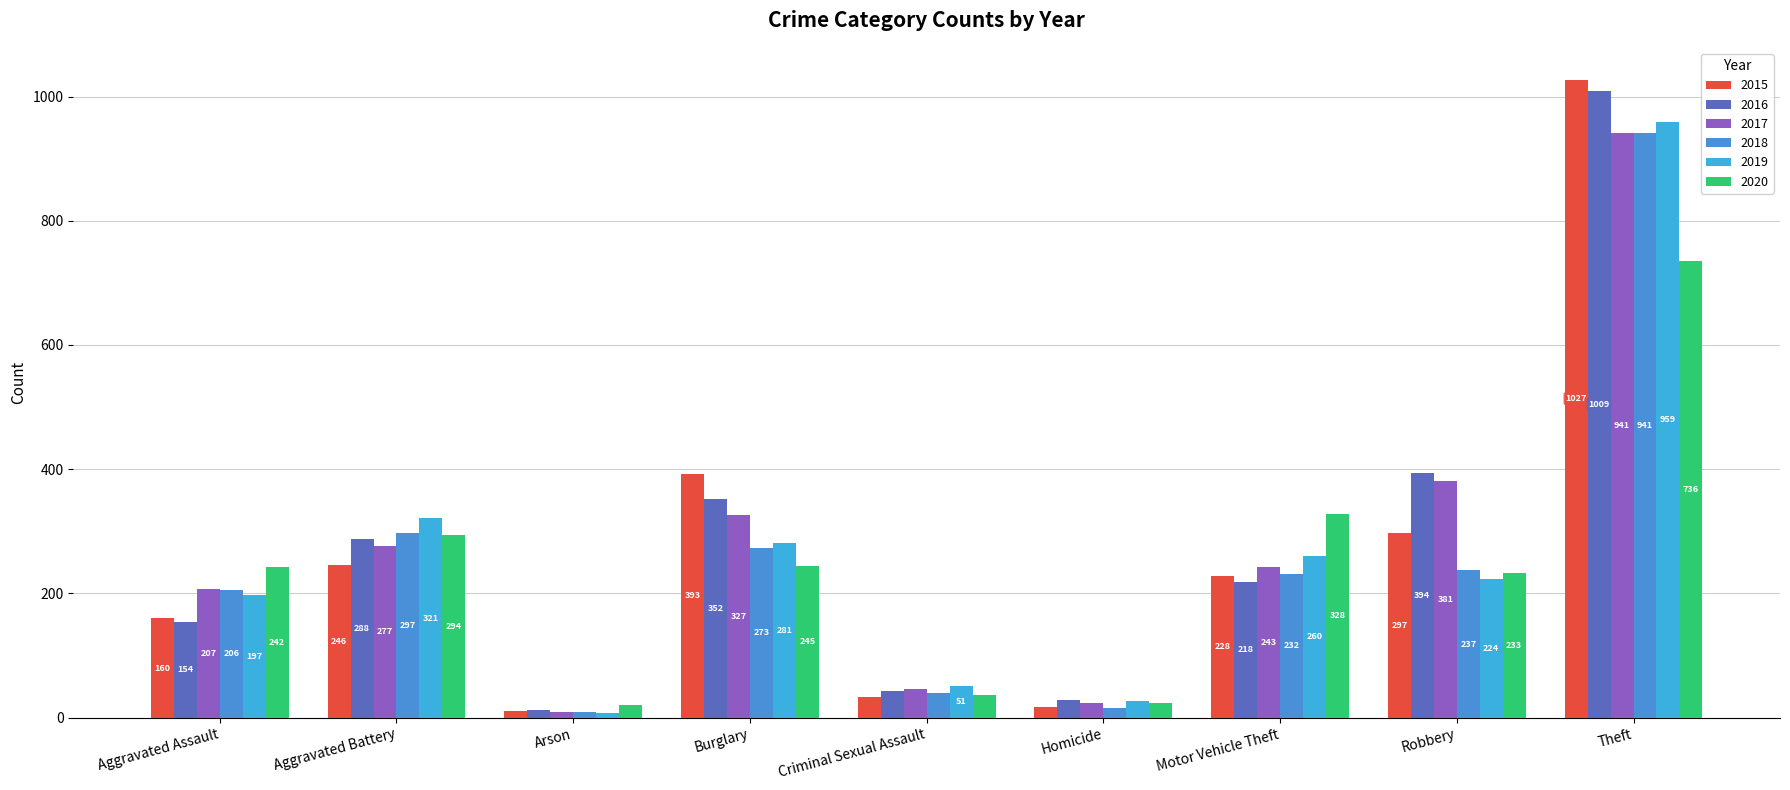

Is the value of 2020 at Aggravated Battery greater than the value of 2015 at Aggravated Assault?

Yes